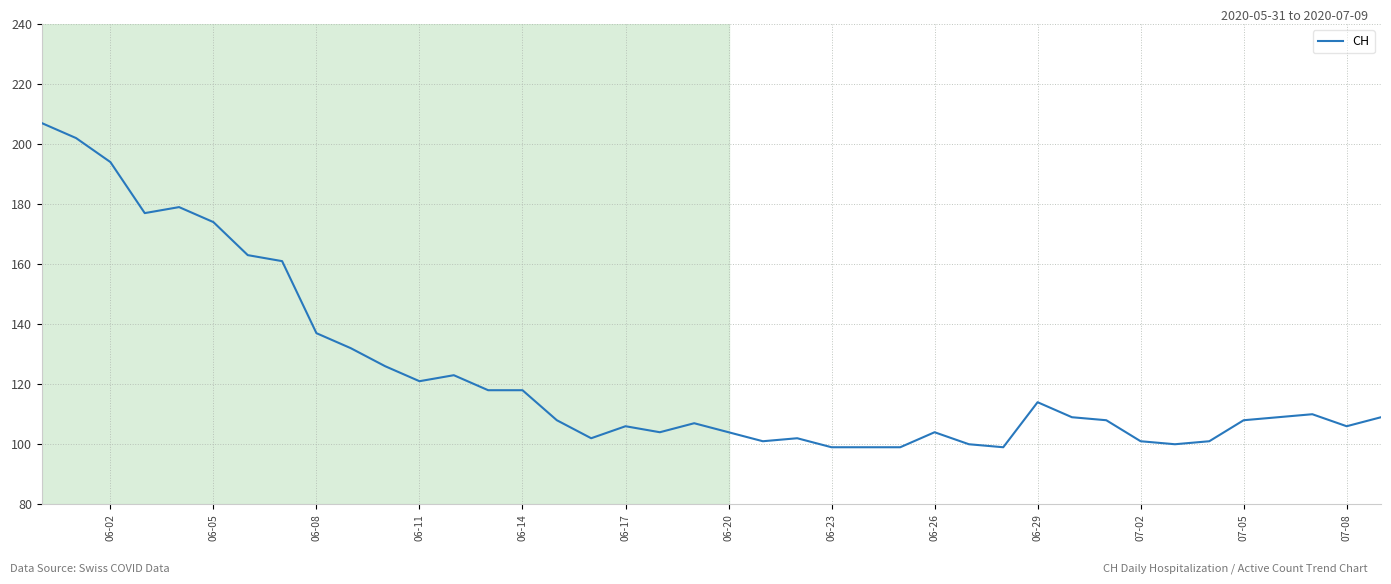

What is the difference between the maximum and minimum values?

108